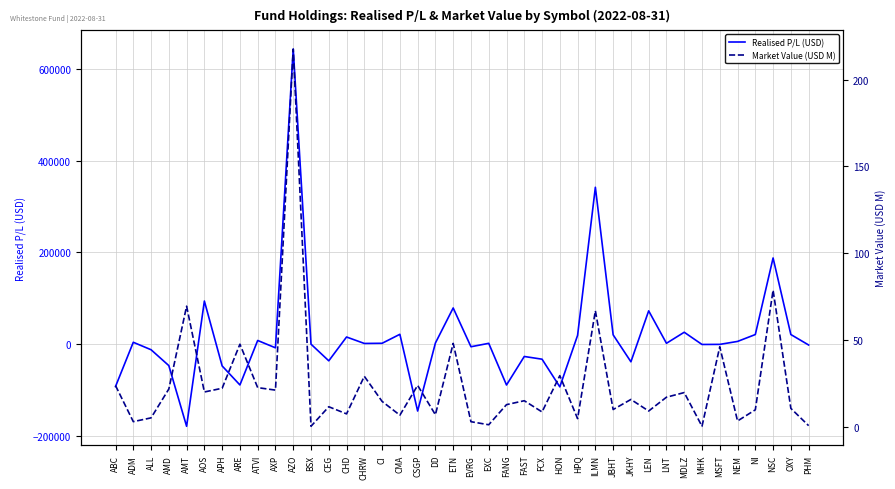

Which has a higher value, JKHY or ATVI?

ATVI